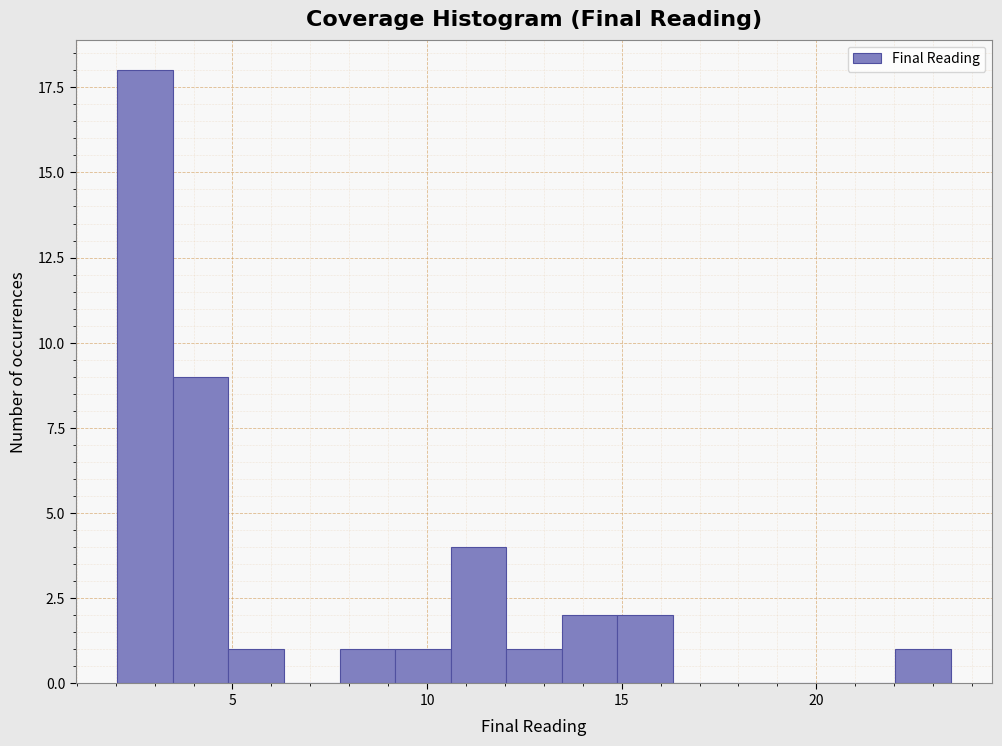

Around what value on the x-axis is the tallest bar? Give the approximate position of its centre, as read against the axis.

3.0